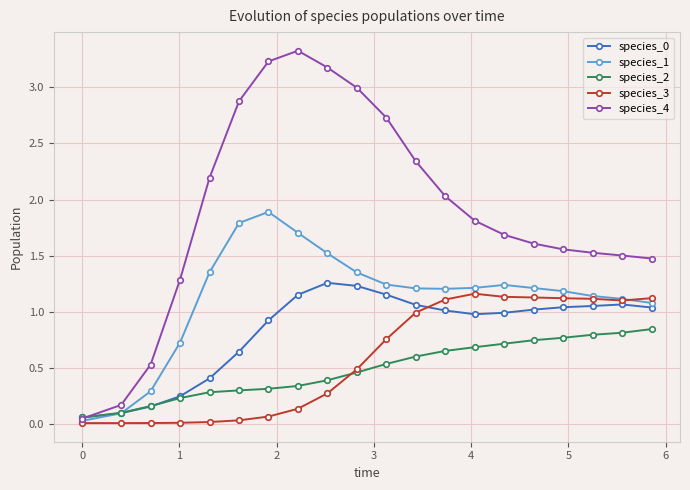

What is the highest value of the species_1 series?

1.9